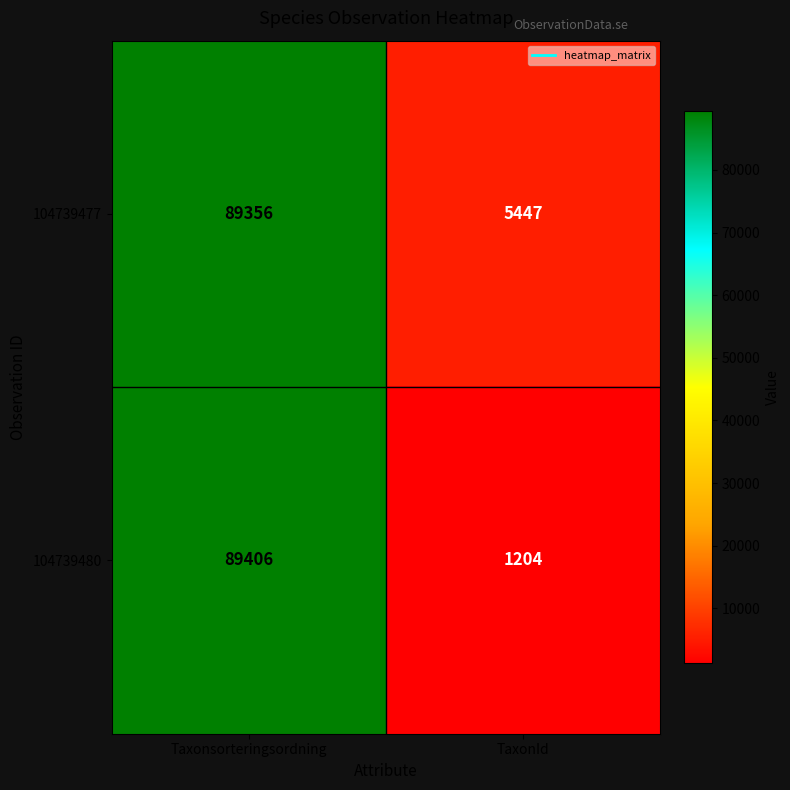

What is the total value across all series at Taxonsorteringsordning?

178762